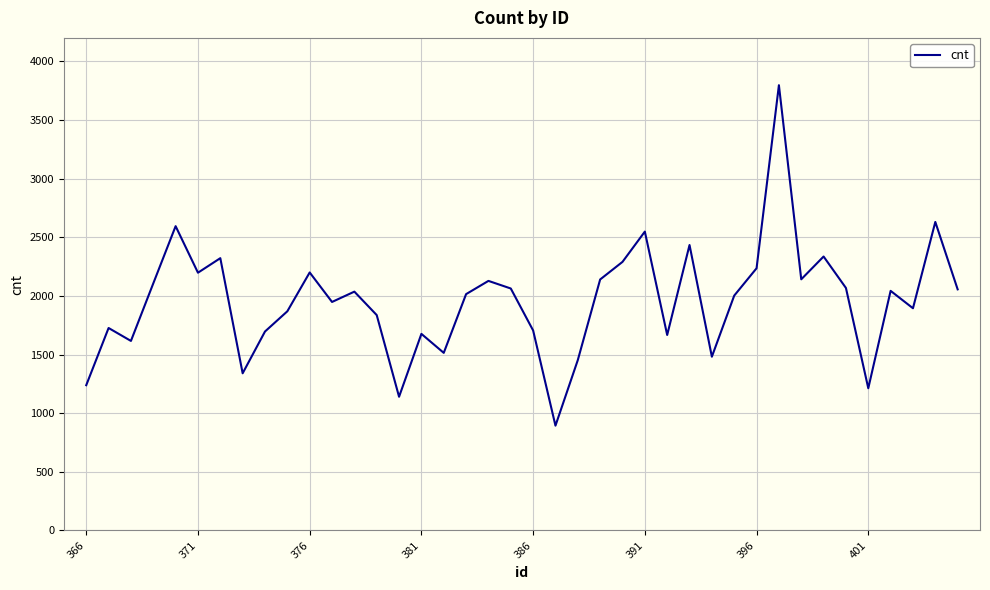

What is the smallest value displayed?

893.8